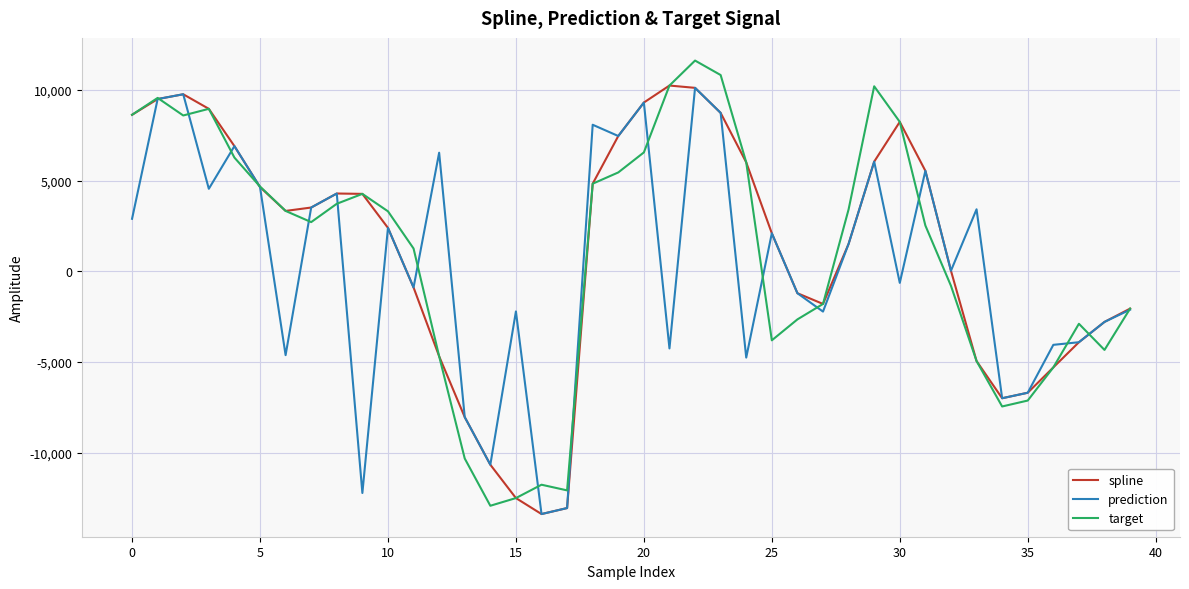

In target, how many points are lower than both neighbors (excluding endpoints)?

7